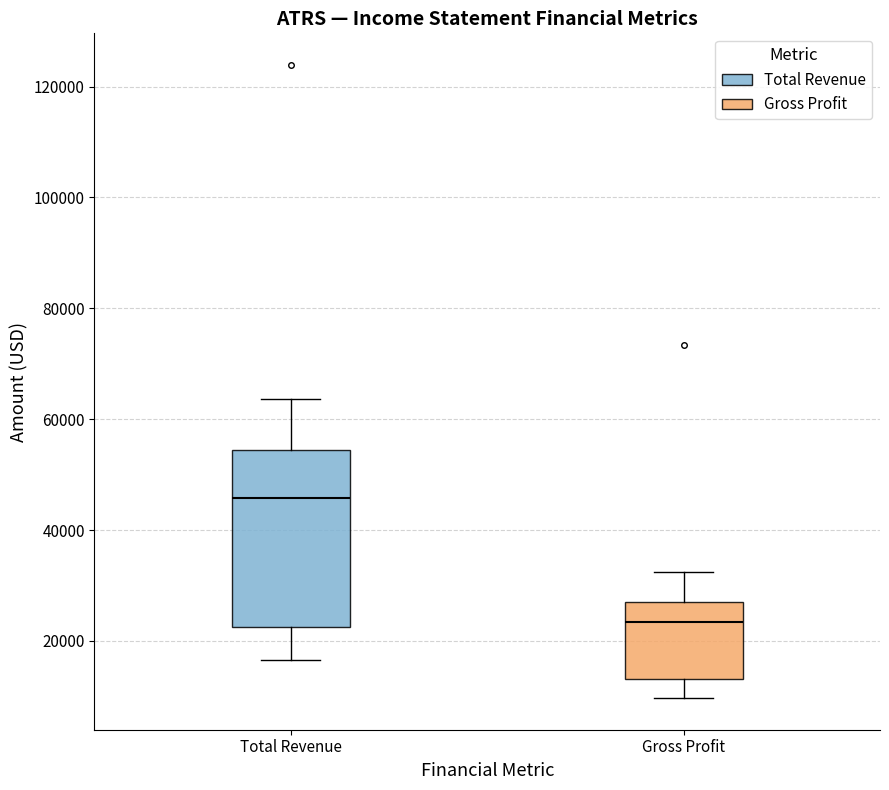

Reading left to right, transcribe this box plot: for each box, give where its median line is, the range the box spans, and where its two whiskers end, as read against the y-axis. The values are not printed on the chart, so give them approximately, as read against the axis.

Total Revenue: median 46000, box 22000 to 54000, whiskers 16000 to 64000
Gross Profit: median 24000, box 14000 to 28000, whiskers 10000 to 32000